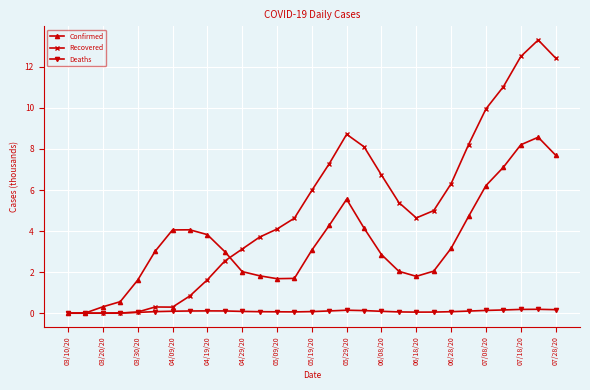

Rank the series by their average value, from highest to lowest.

Recovered, Confirmed, Deaths